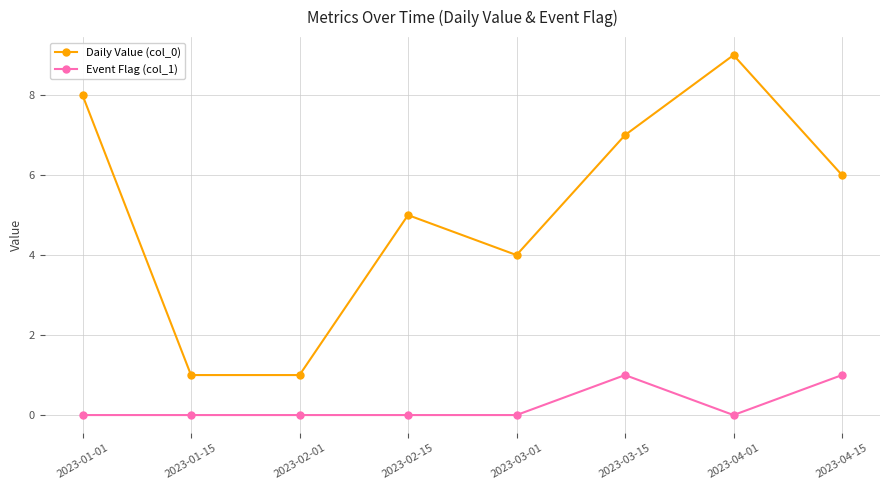

What is the difference between the highest and lowest values at 2023-03-15?

6